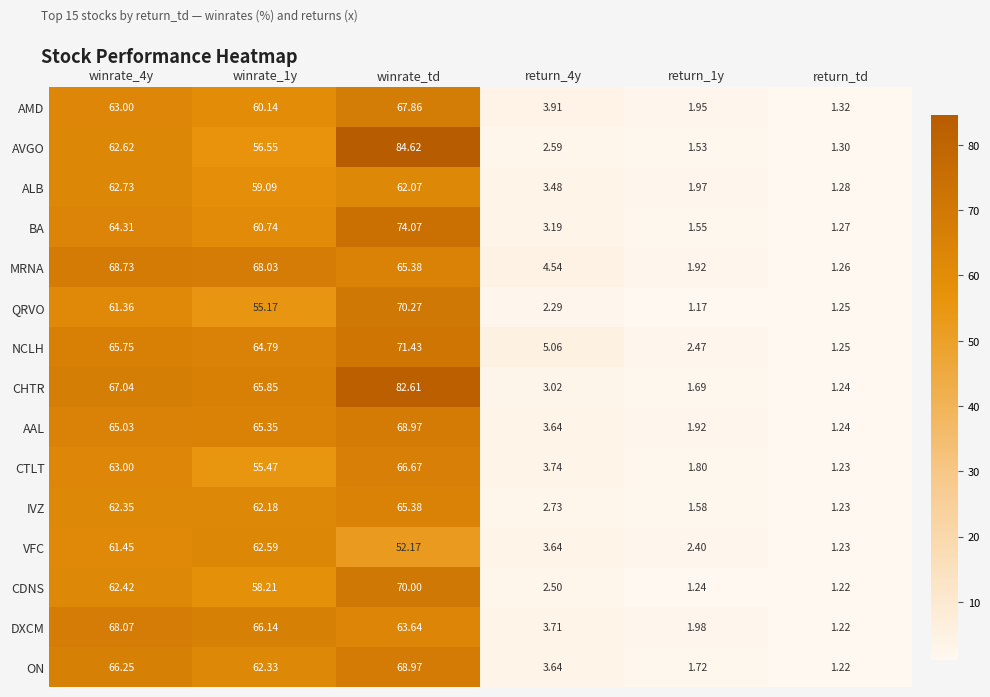

At which label does IVZ reach its minimum?

return_td